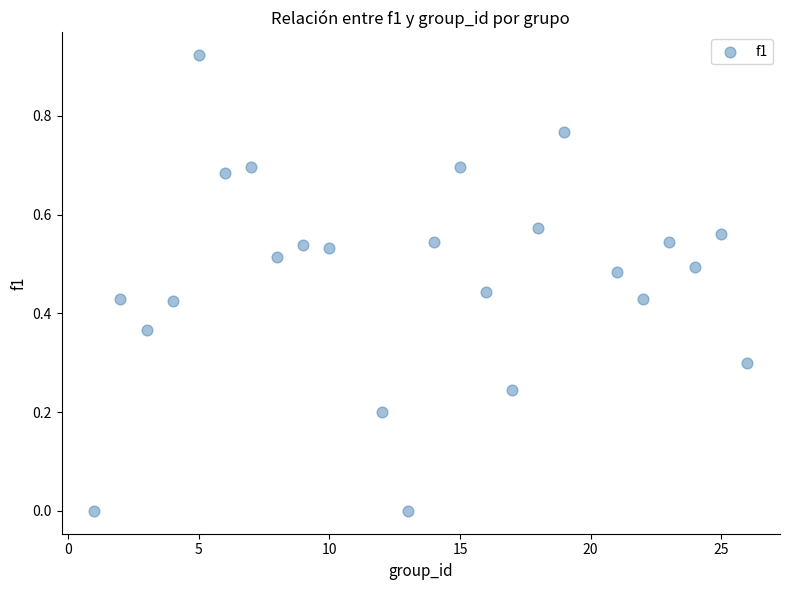

What is the range of X values (max minus min)?

25.0